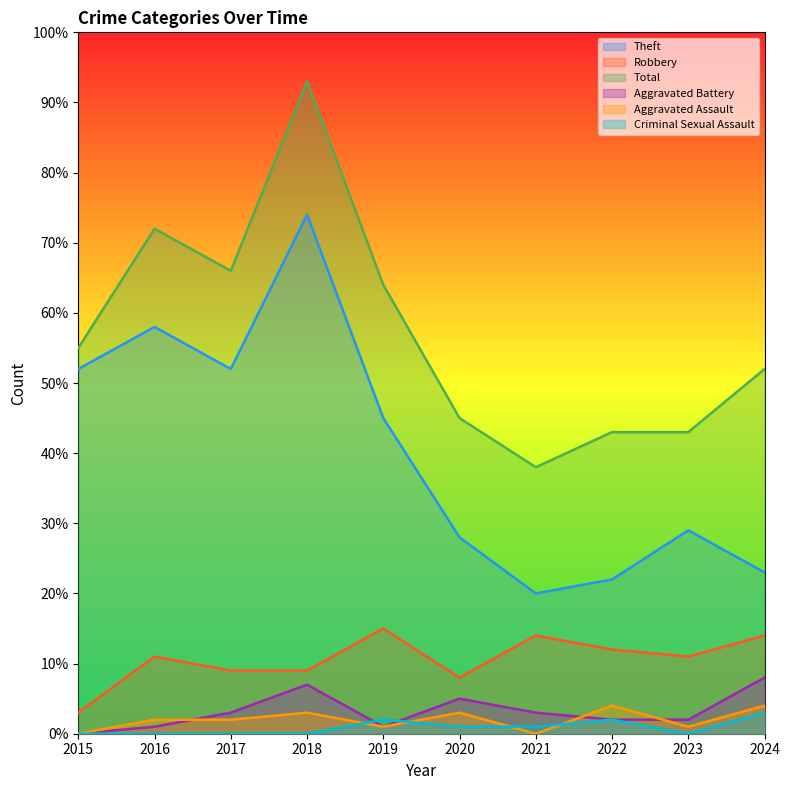

What is the difference between the maximum and minimum values in the Aggravated Battery series?

8